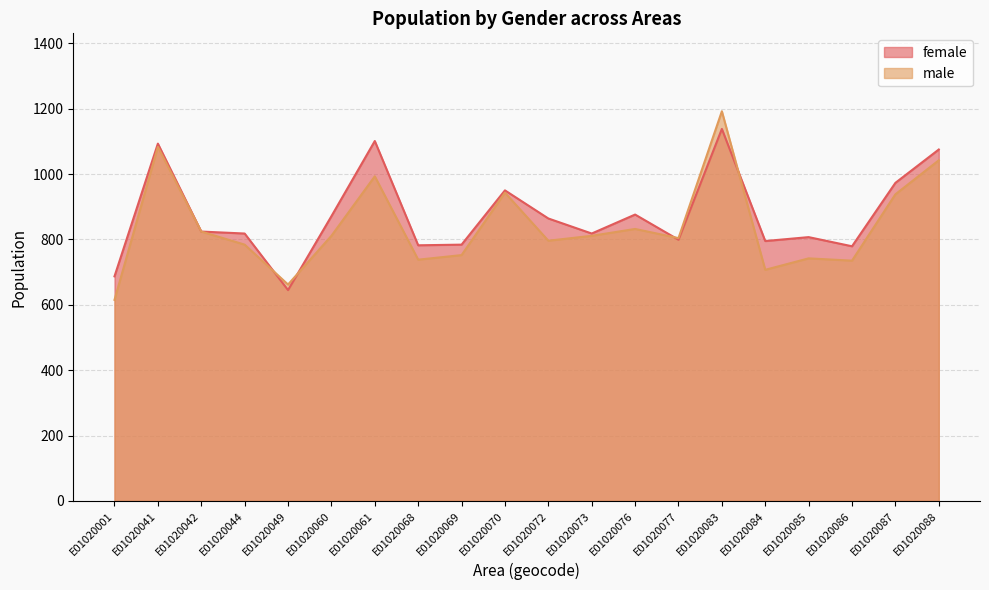

What is the smallest value displayed?

615